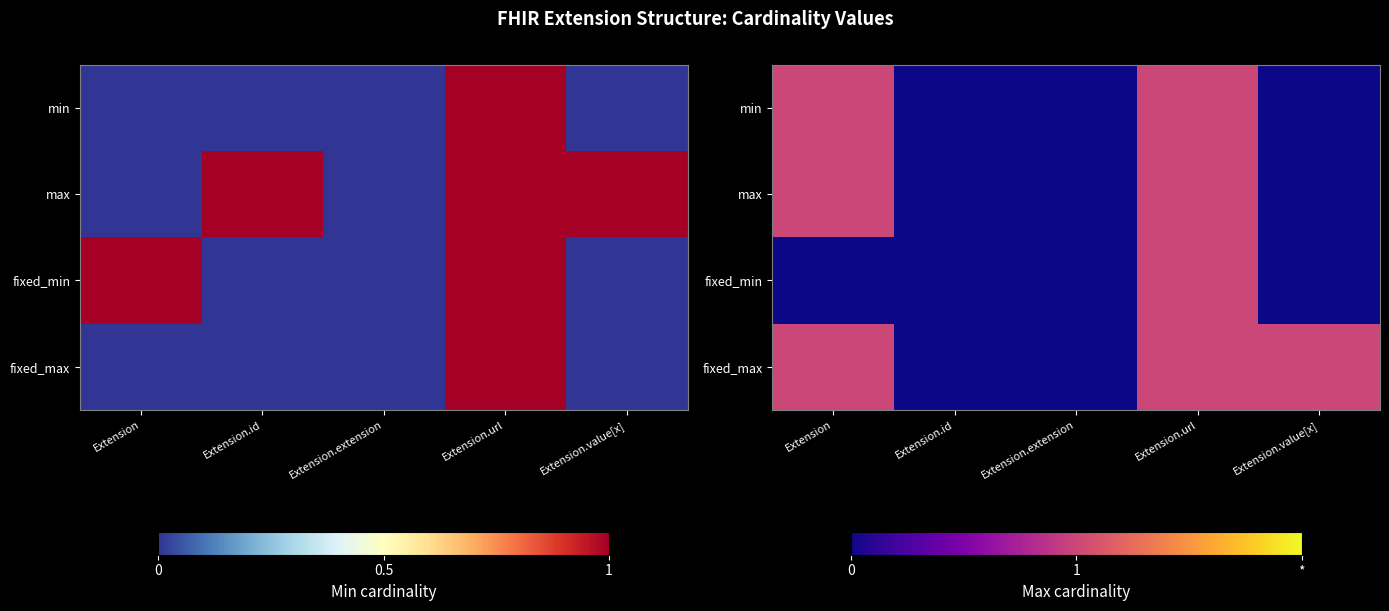

Which has a higher value, Extension.value[x] or Extension.url?

Extension.url